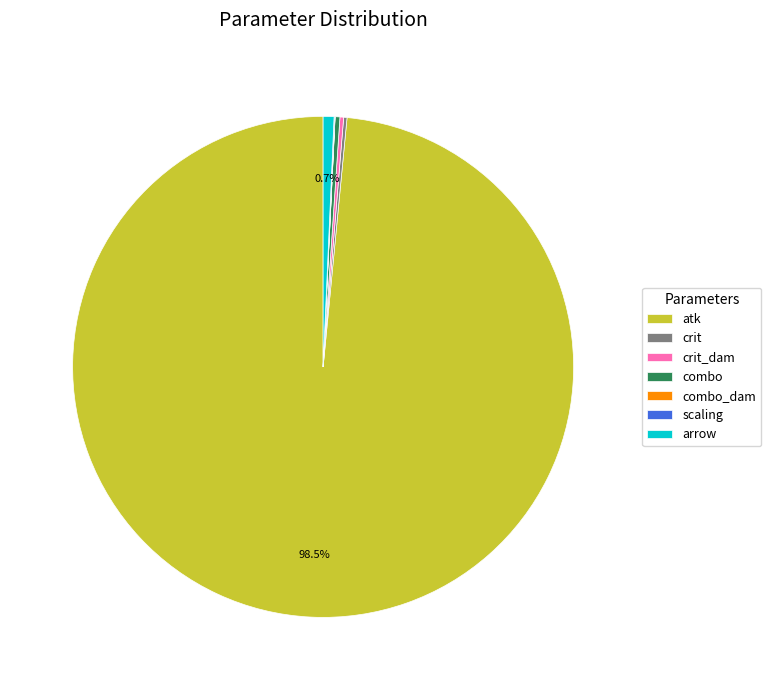

What percentage is the arrow slice, to the nearest percent?

1%